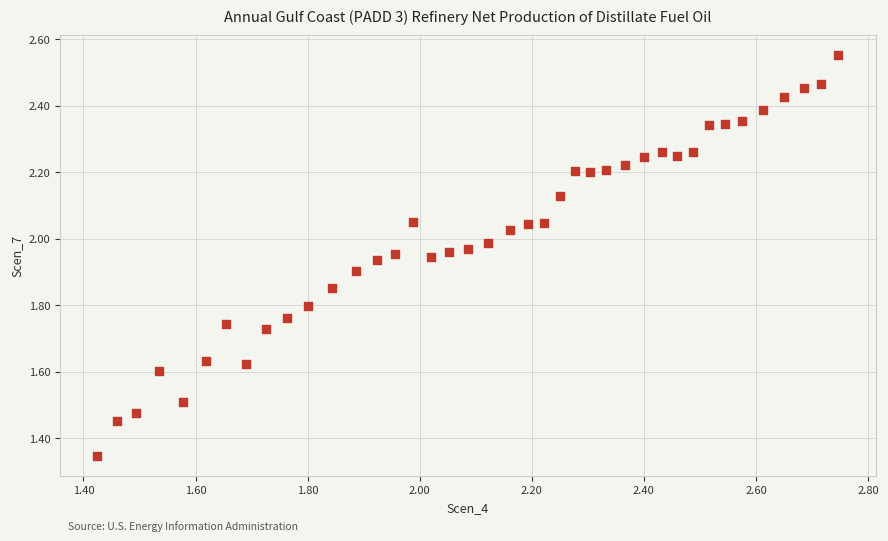

What is the range of Y values (max minus min)?

1.2